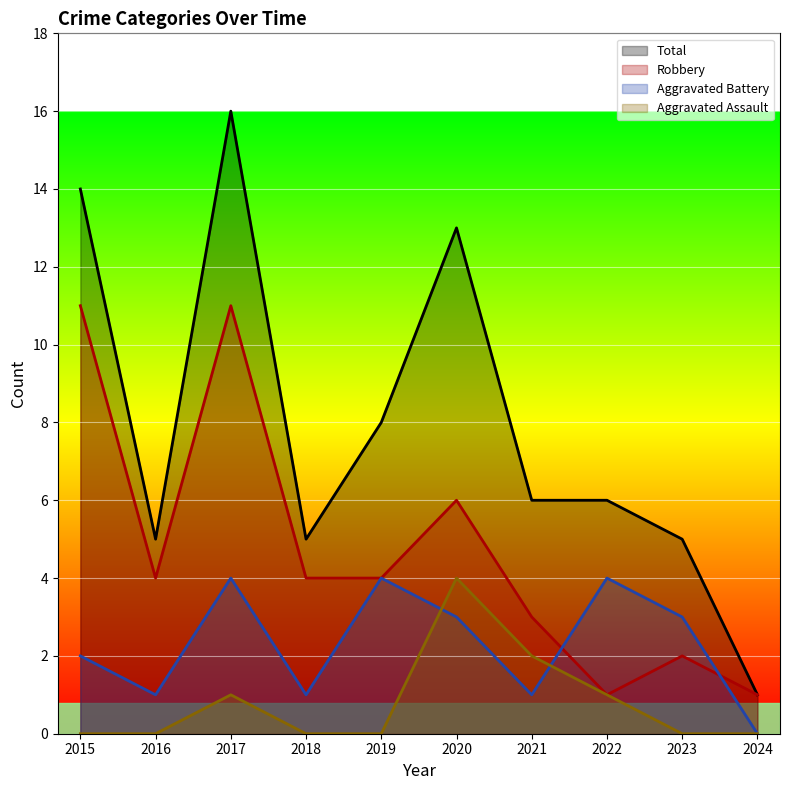

Reading left to right, extract all data points from this chart.

Aggravated Assault: 0	0	1	0	0	4	2	1	0	0
Aggravated Battery: 2	1	4	1	4	3	1	4	3	0
Robbery: 11	4	11	4	4	6	3	1	2	1
Total: 14	5	16	5	8	13	6	6	5	1